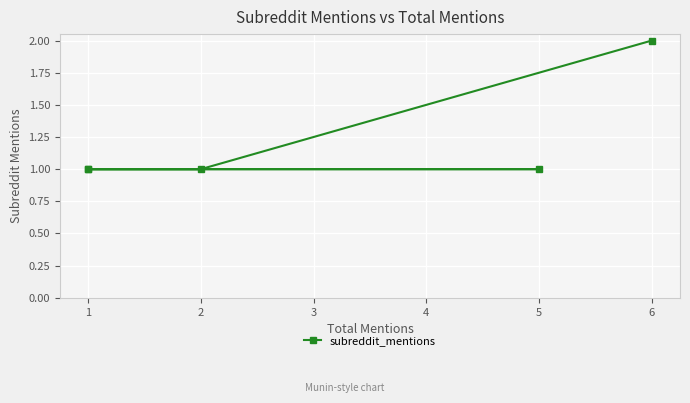

How many series are shown in this chart?

1